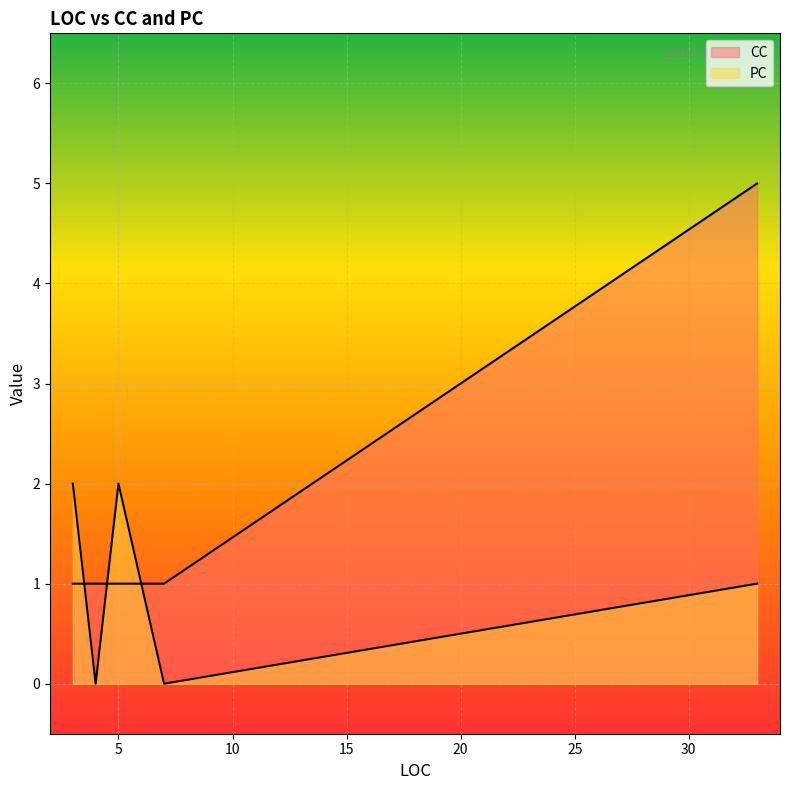

What is the difference between the second highest and second lowest values in the PC series?

2